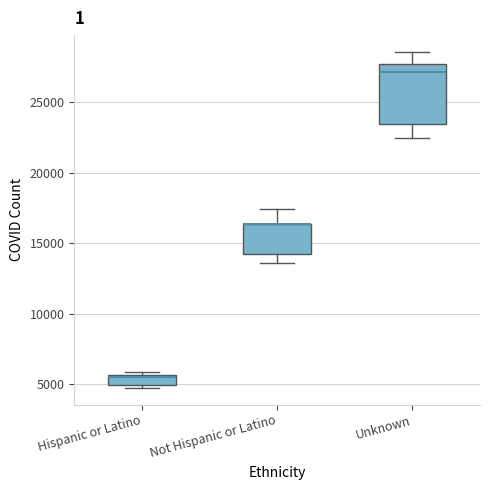

Comparing the boxes themselves (not the whiskers), which one is the tallest?

Unknown